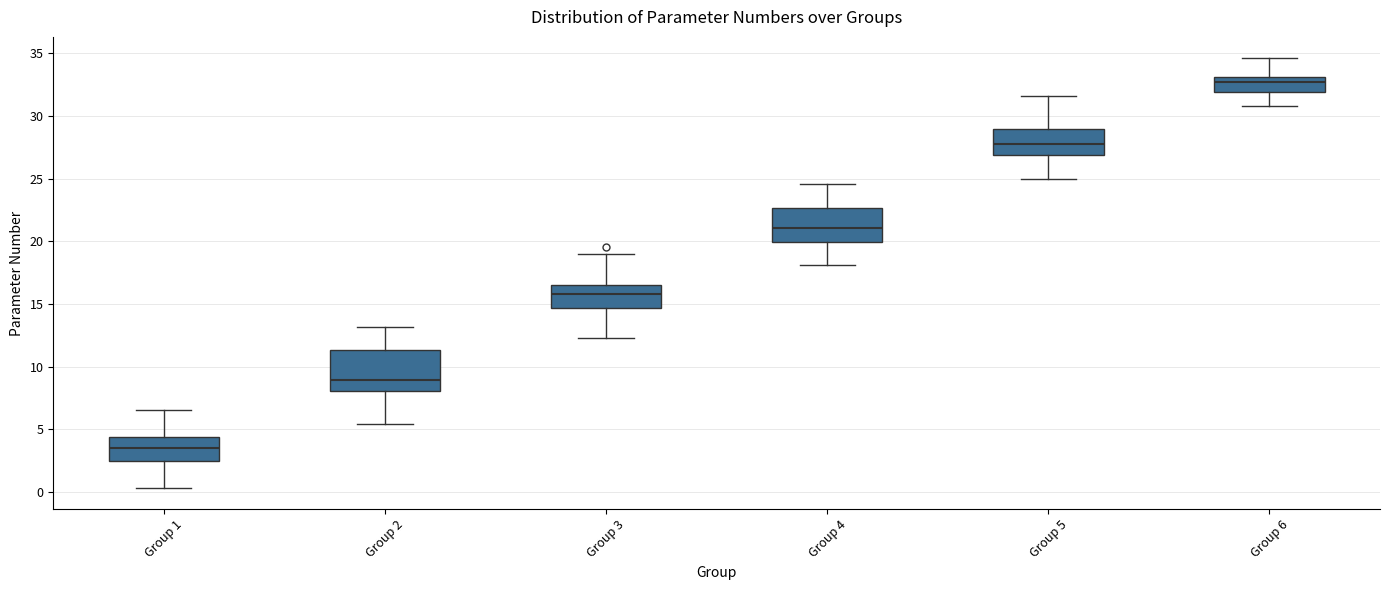

Where does the median line of the box for Group 3 sit on the y-axis? The values are not printed on the chart, so give them approximately, as read against the axis.

16.0